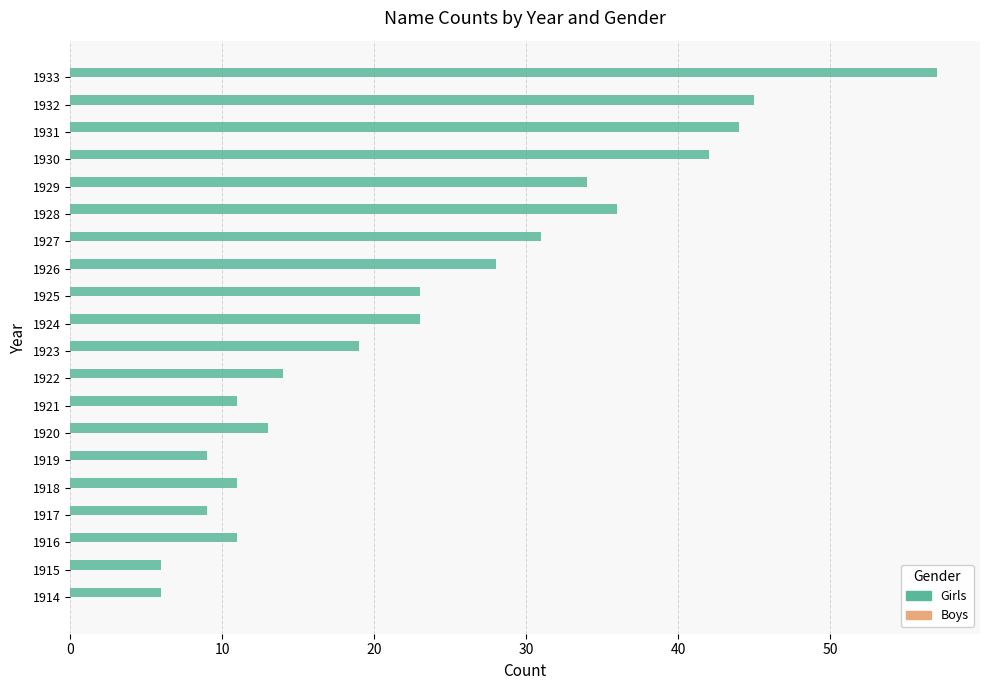

The value at 1923 is 19. True or false?

True